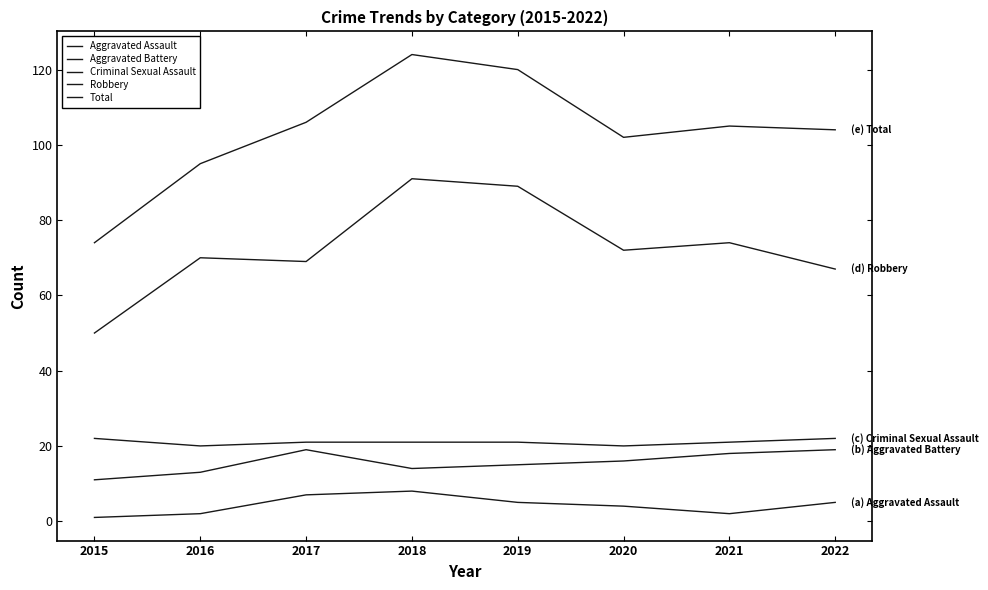

Reading left to right, list all the values displayed in this chart.

Aggravated Assault: 2015=1	2016=2	2017=7	2018=8	2019=5	2020=4	2021=2	2022=5
Aggravated Battery: 2015=11	2016=13	2017=19	2018=14	2019=15	2020=16	2021=18	2022=19
Criminal Sexual Assault: 2015=22	2016=20	2017=21	2018=21	2019=21	2020=20	2021=21	2022=22
Robbery: 2015=50	2016=70	2017=69	2018=91	2019=89	2020=72	2021=74	2022=67
Total: 2015=74	2016=95	2017=106	2018=124	2019=120	2020=102	2021=105	2022=104